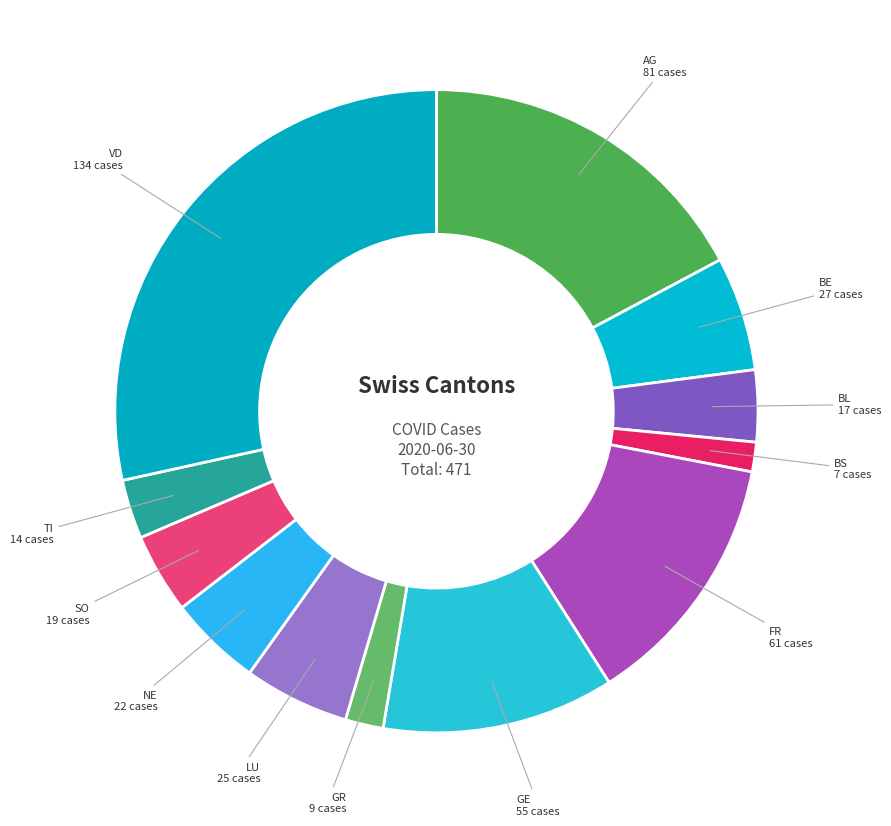

Count the number of slices in the pie.

12